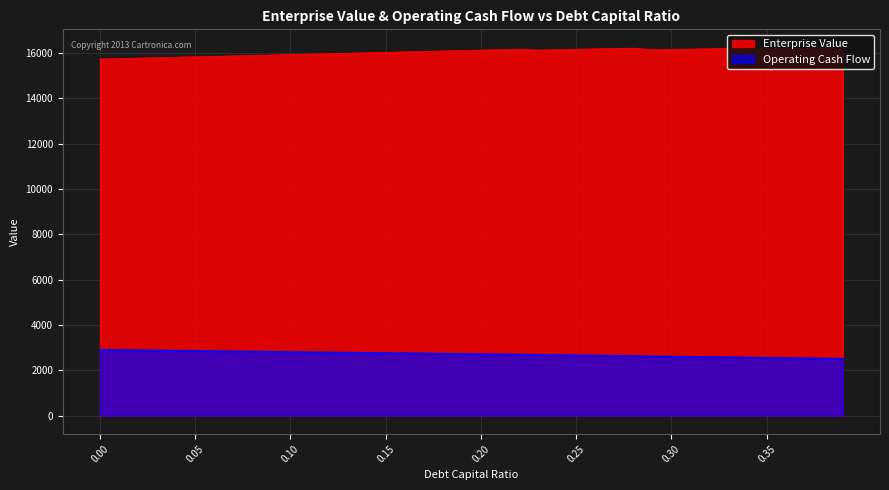

What is the value of the Operating Cash Flow point at the 27th from the left?

2652.3